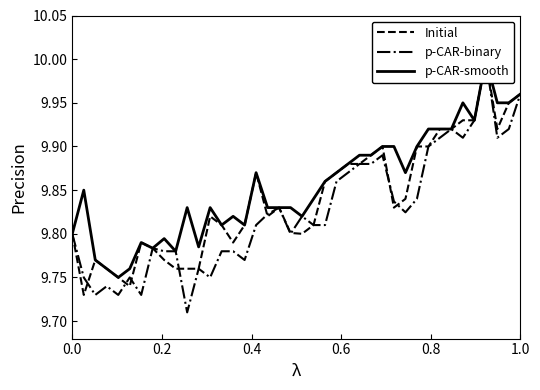

Does the chart have visible grid lines?

No